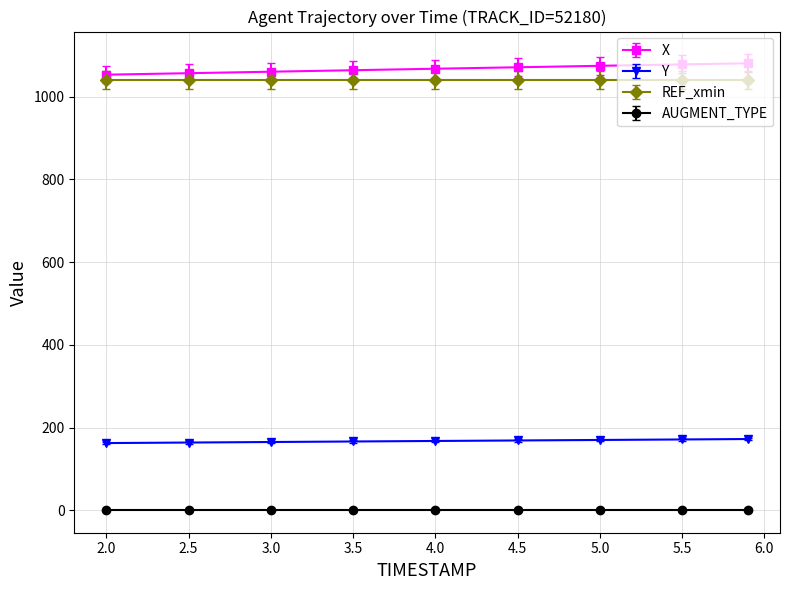

What is the difference between the maximum and minimum values in the X series?

27.6